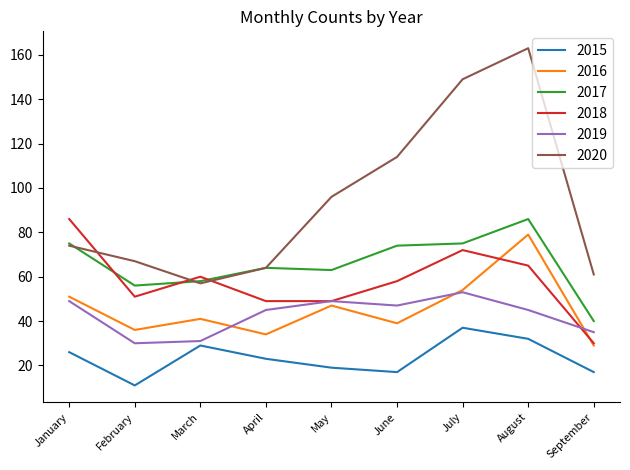

Which series has the widest spread of values?

2020